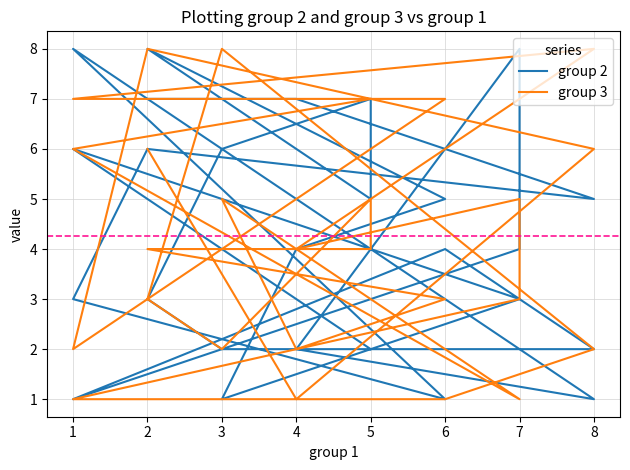

Which category has the lowest value in the group 2 series?

3